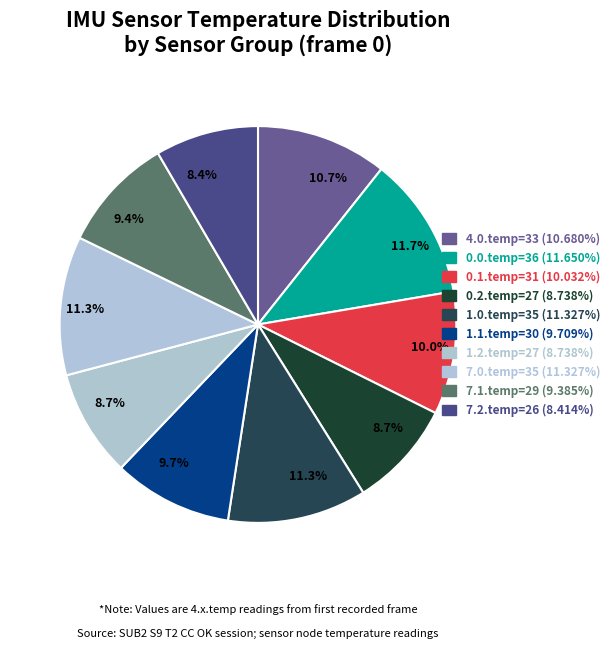

Is there a majority slice in this chart?

No